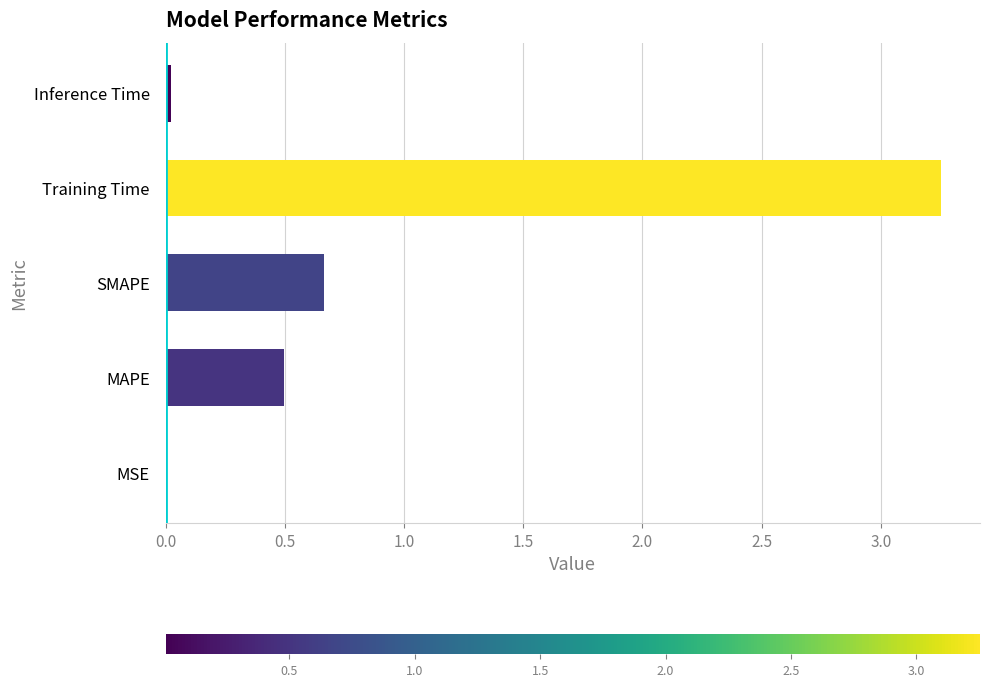

What is the sum of all values?

4.4